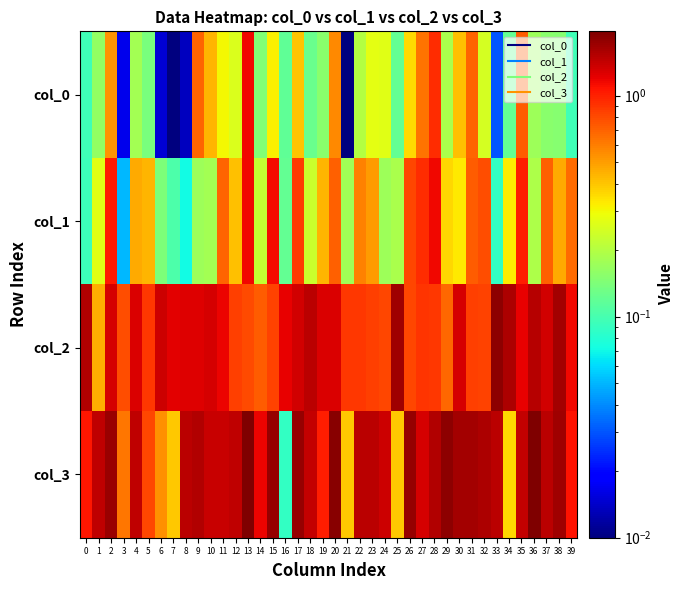

At which category is the sum across all series the highest?

13